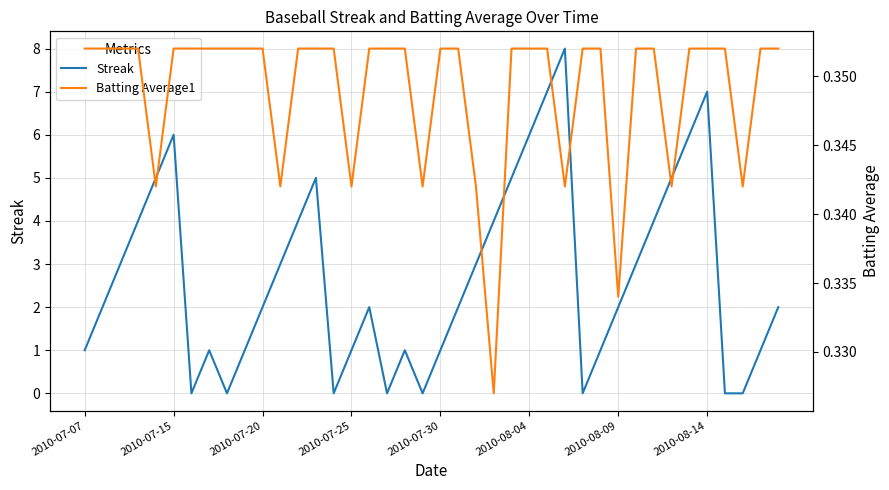

At how many categories does at least one series exceed 1?

24